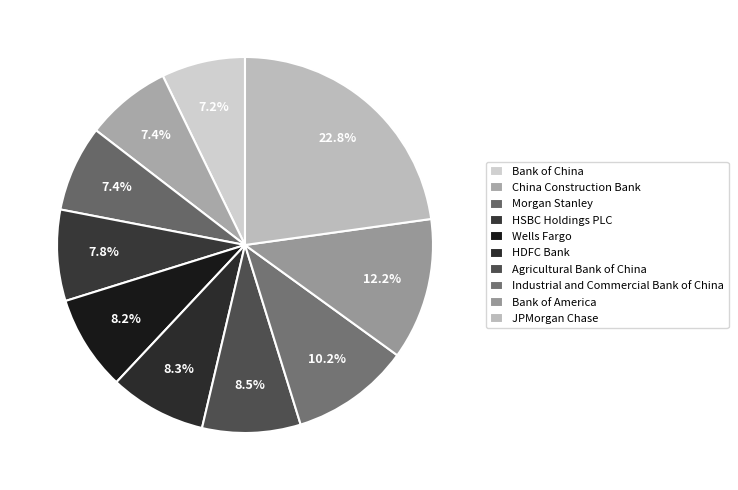

Which category has the biggest portion of the pie?

JPMorgan Chase